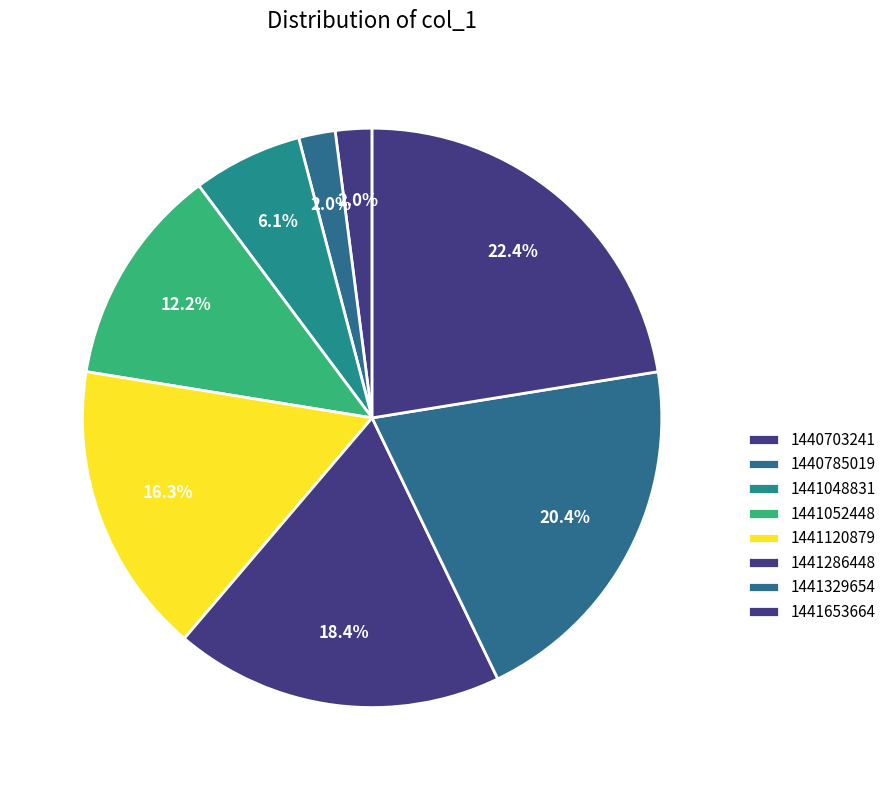

True or false: 1440703241 accounts for 2% of the total.

True